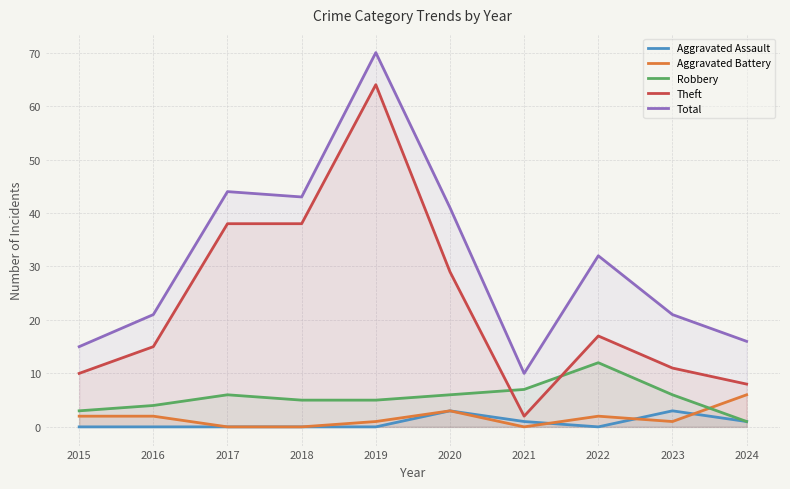

True or false: Aggravated Assault and Robbery cross at least once.

False